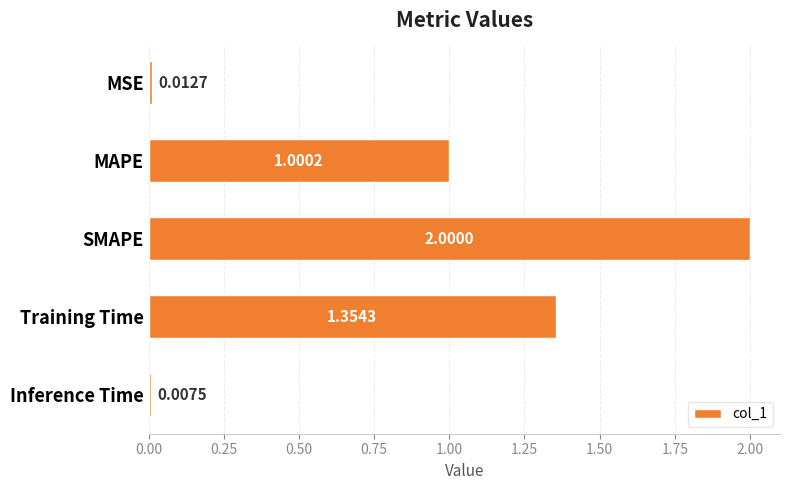

Where is the data nearest to the value 1?

MAPE